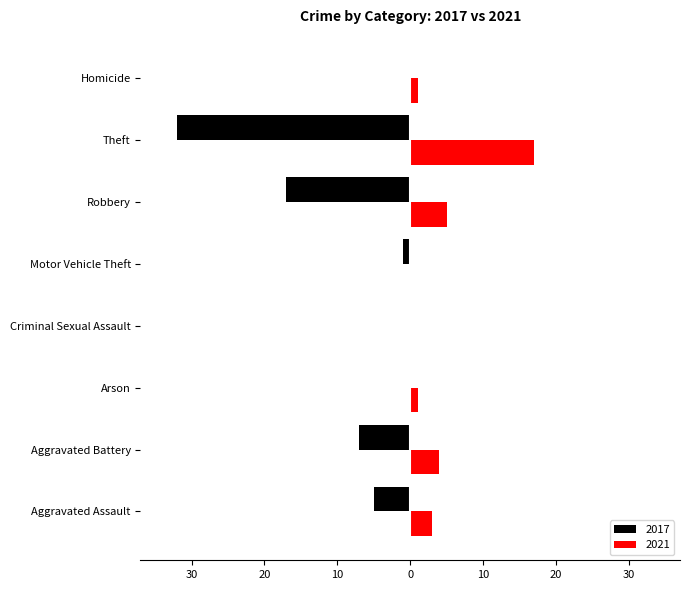

At which category is the sum across all series the highest?

Arson